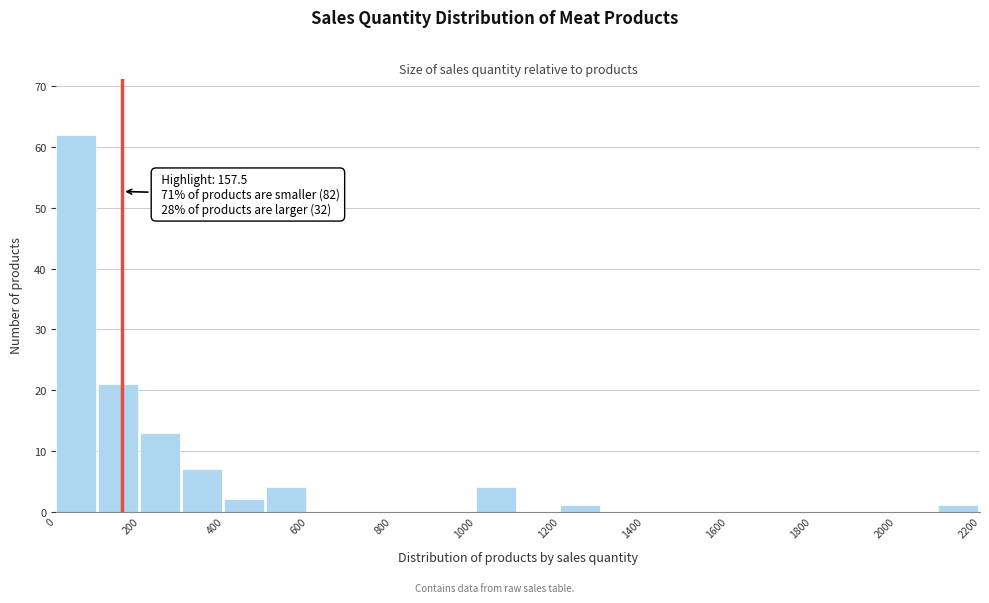

Which range on the x-axis has the tallest bar?

0 to 100